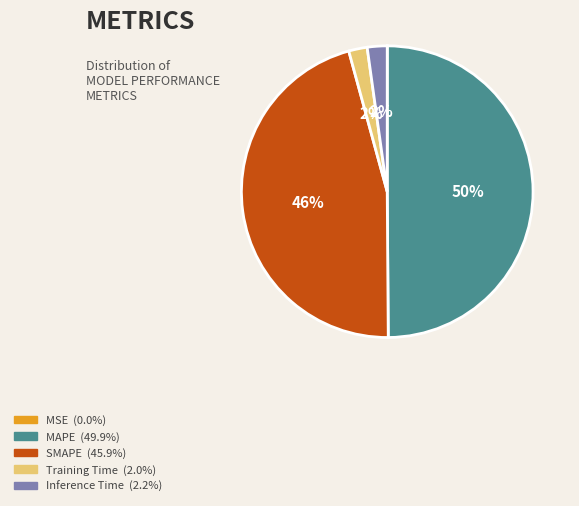

To the nearest percent, what is the average slice percentage?

20%